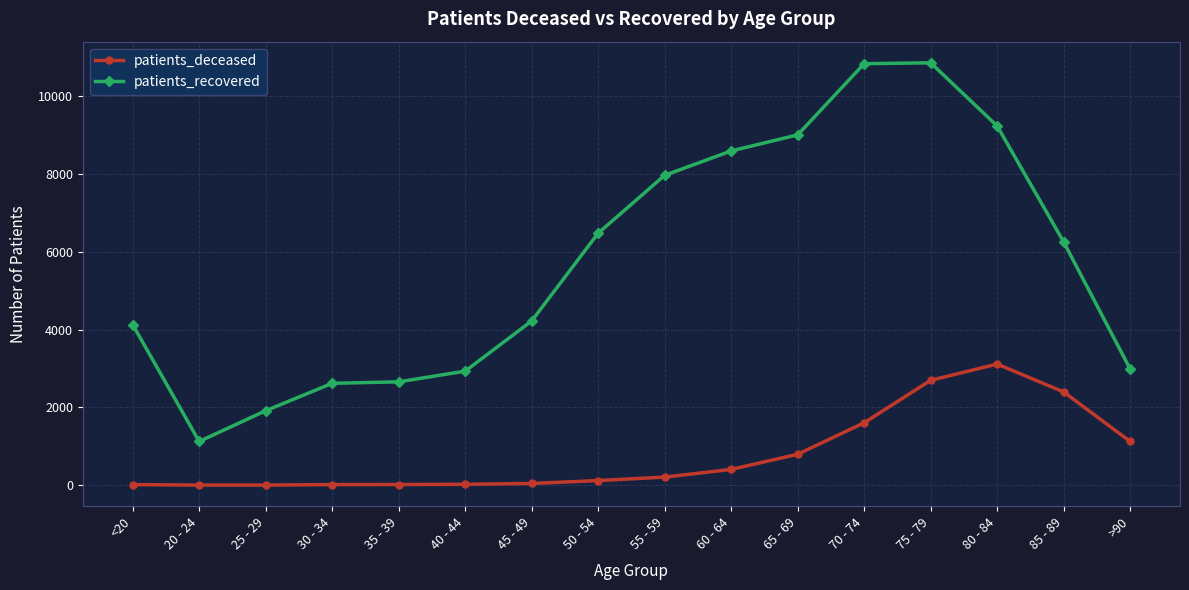

Read the patients_deceased value at 60 - 64, to the nearest 50.

400